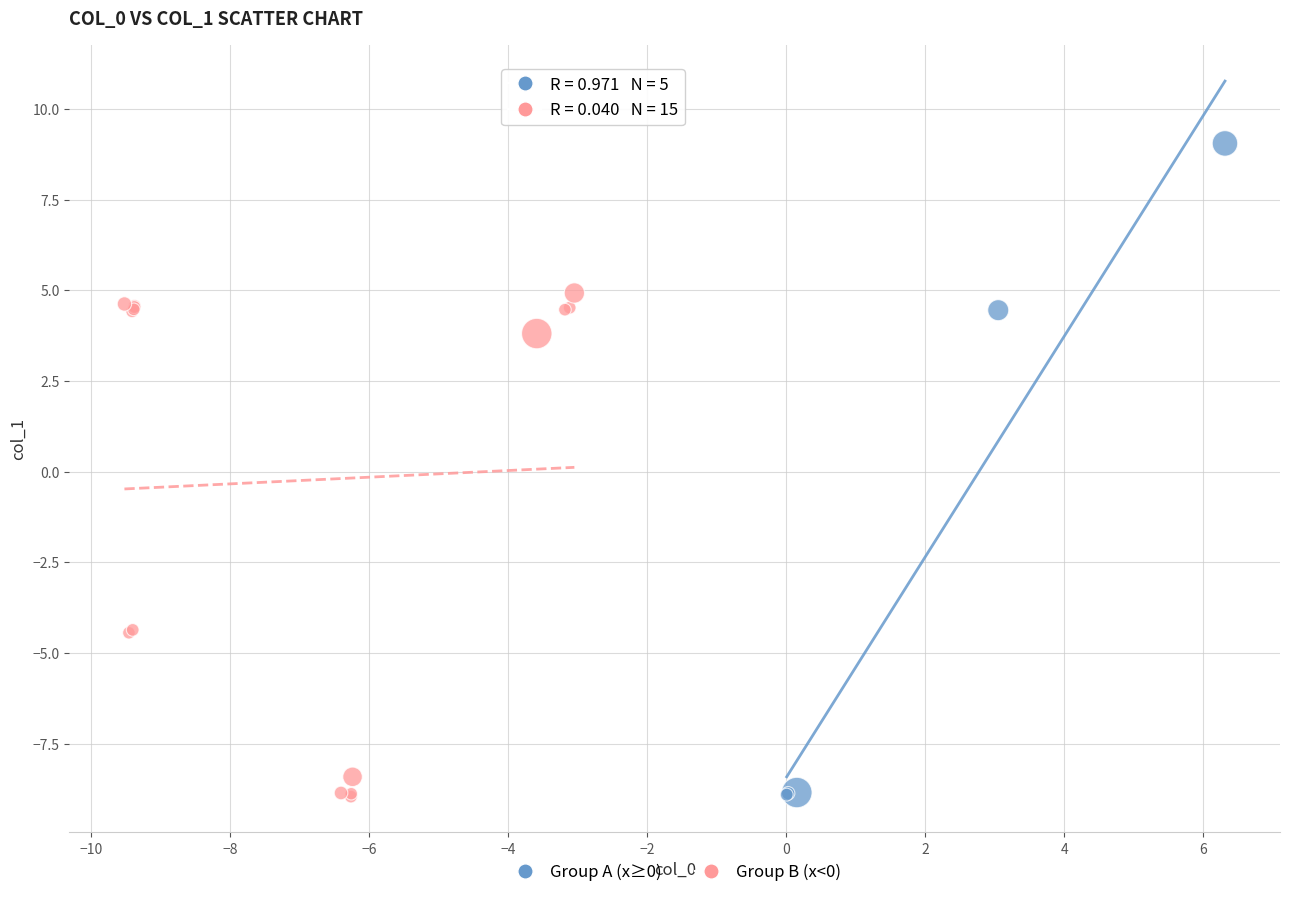

Which series has the largest Y range (max minus min)?

Group A (x≥0)